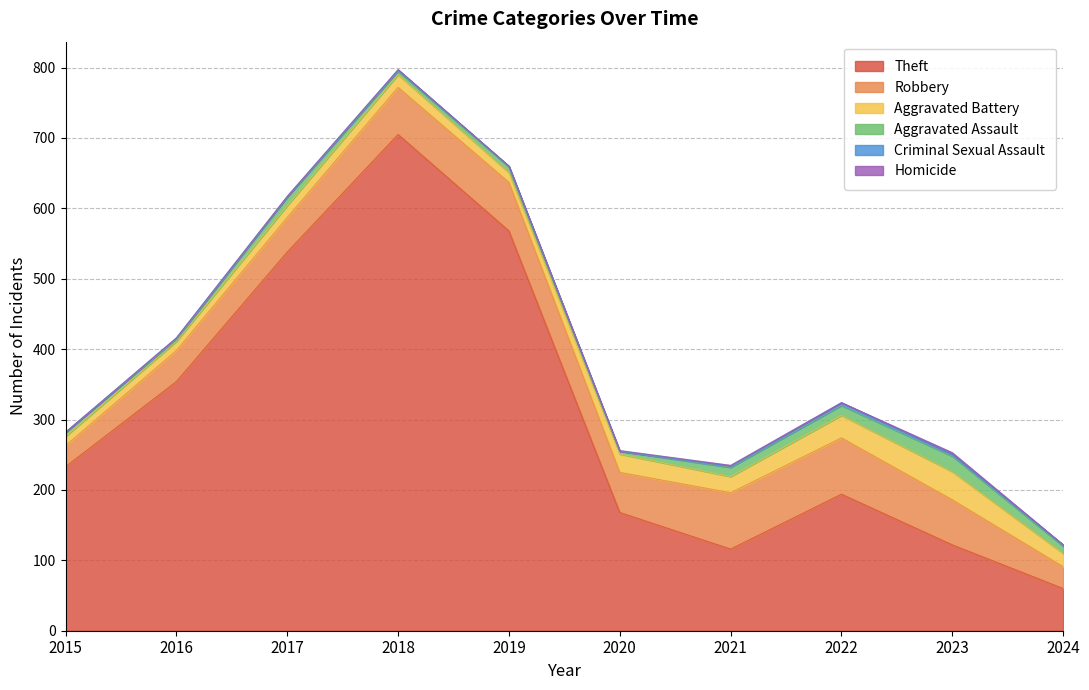

How many distinct data groups are displayed?

6